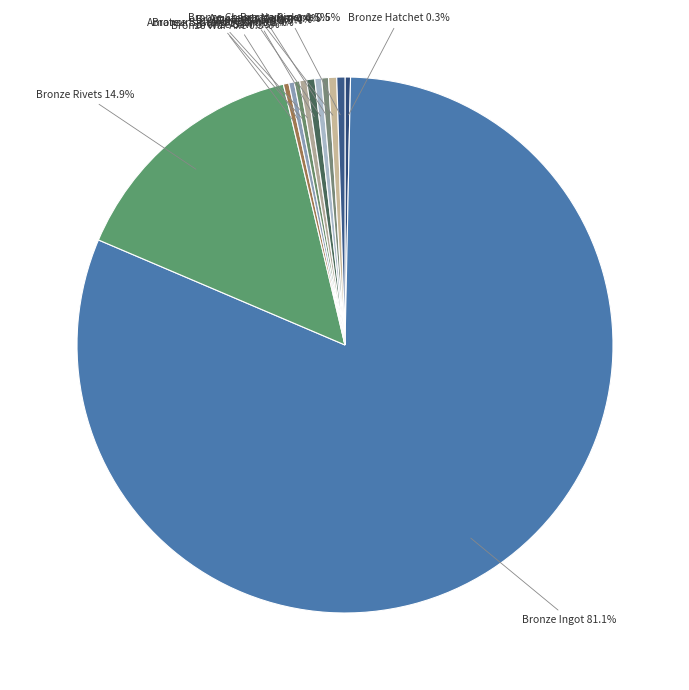

To the nearest percent, what portion does Bronze Ingot represent?

81%